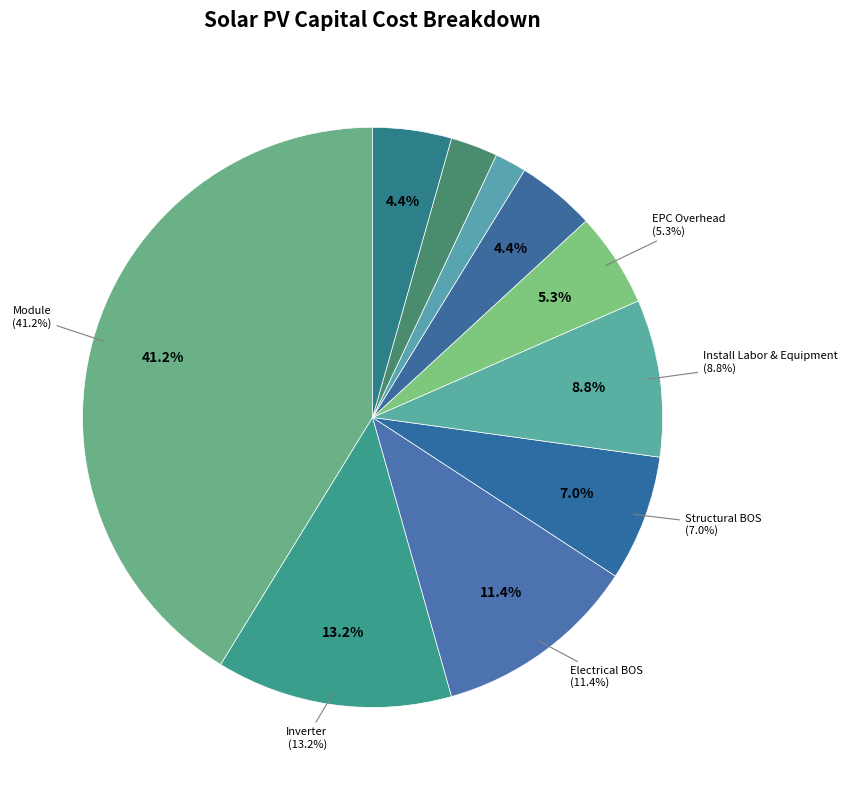

Is EPC Overhead the majority of the pie?

No